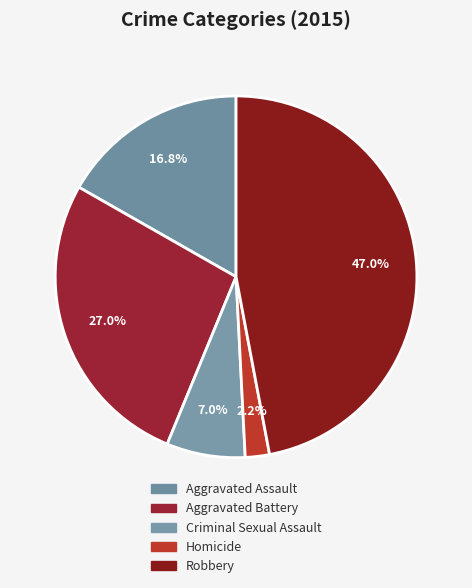

How many slices are in this pie chart?

5